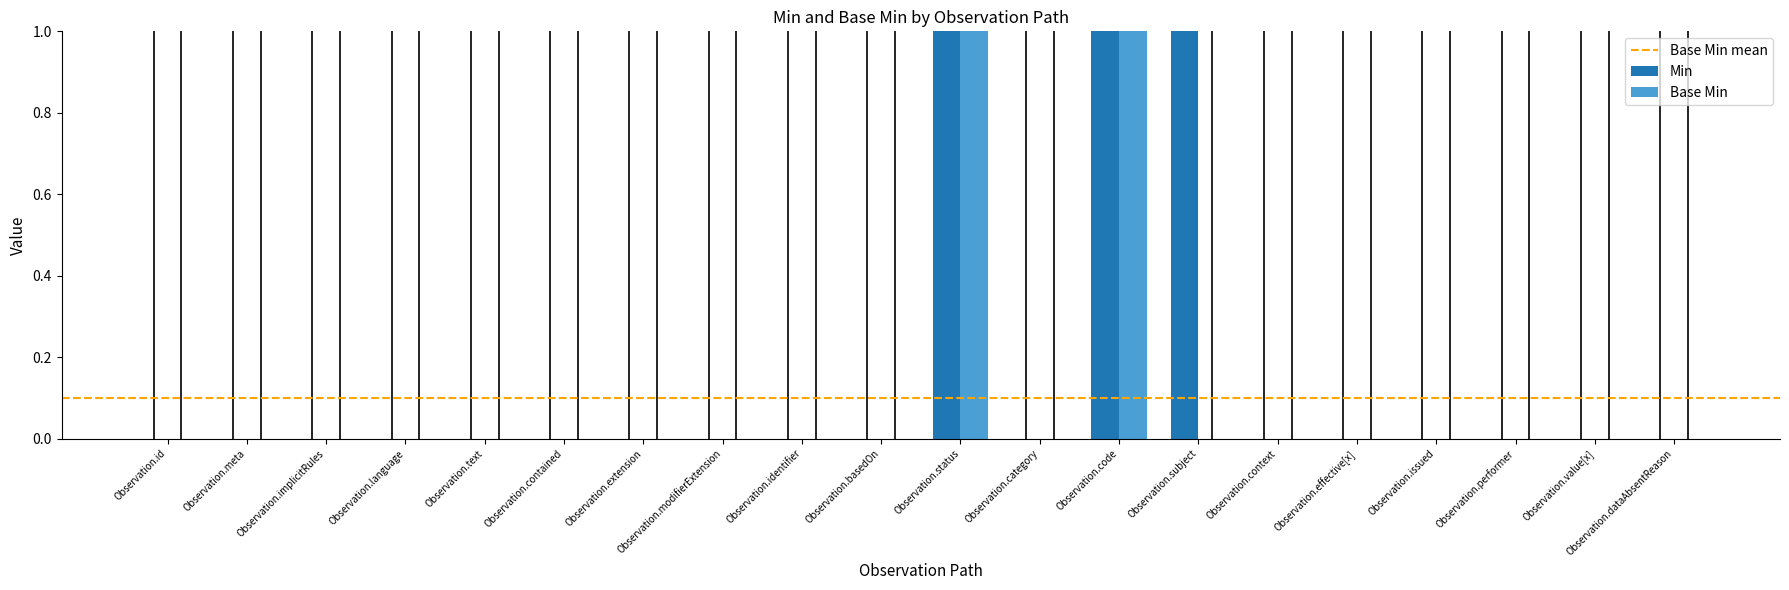

What position from the left is Observation.dataAbsentReason?

20